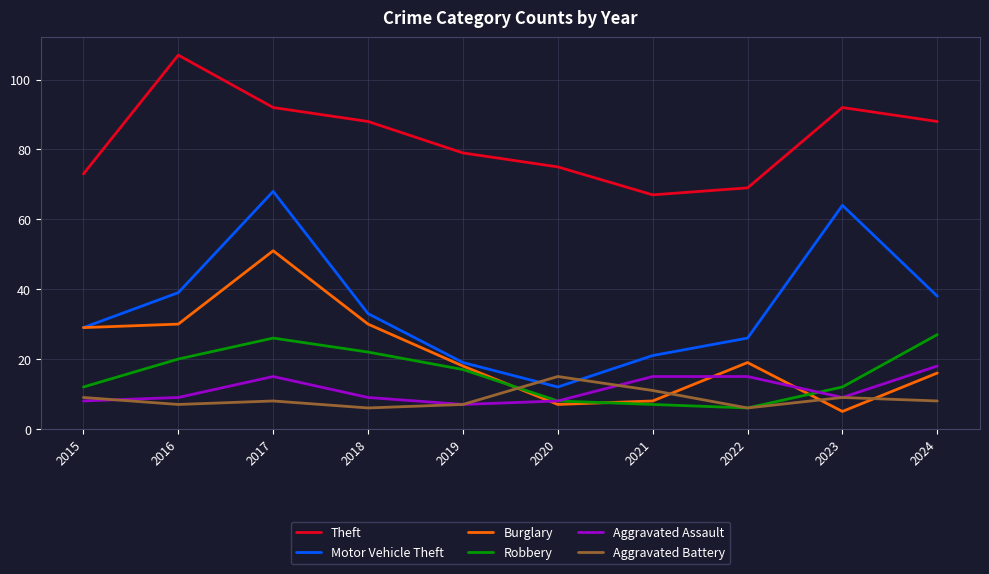

Which category has the lowest value in the Aggravated Assault series?

2019